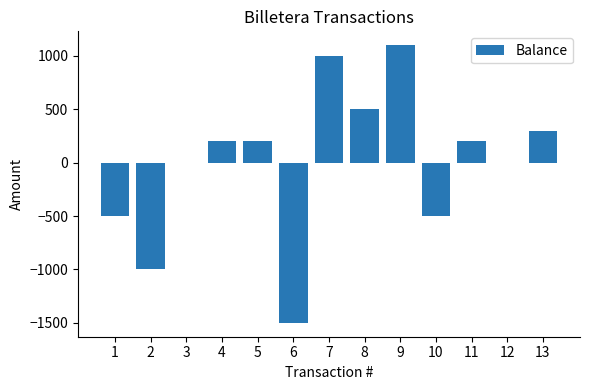

What is the sum of the values at 10 and 1?

-1000